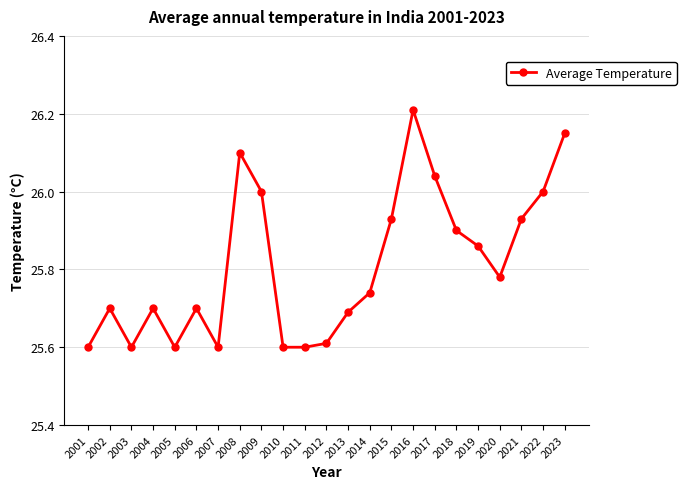

What is the difference between the maximum and minimum values?

0.6